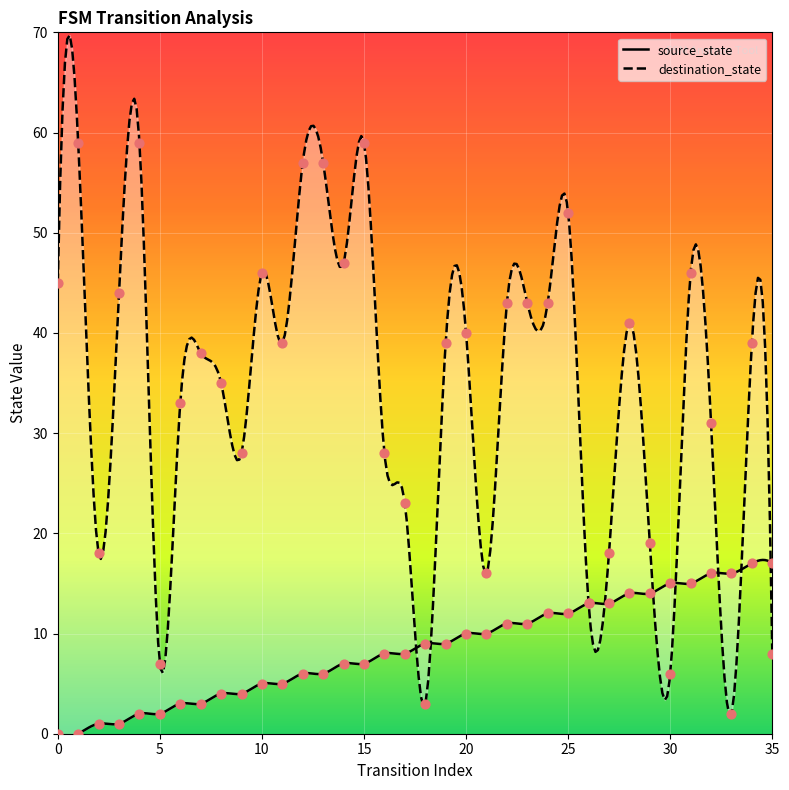

Is the value of destination_state at 31 greater than the value of source_state at 26?

Yes